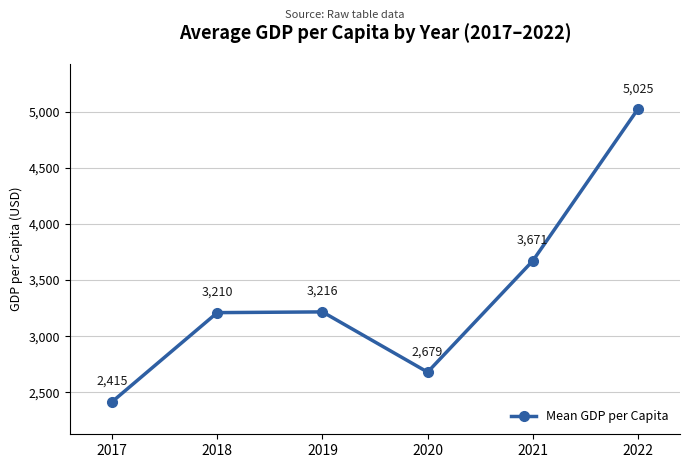

True or false: the data shows 749.4 at 2018.

False